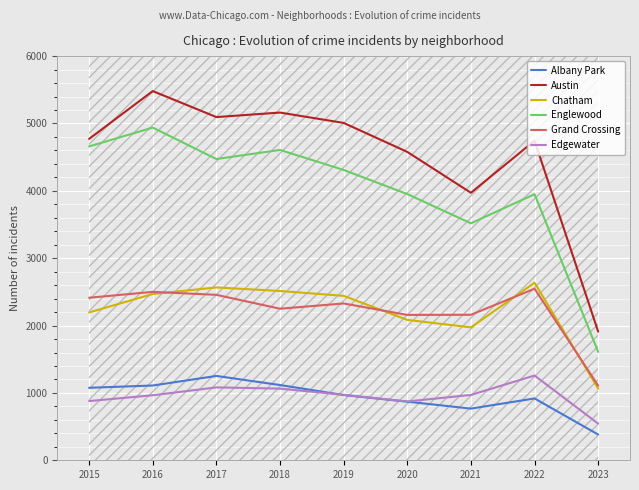

True or false: Albany Park and Chatham intersect in this chart.

False